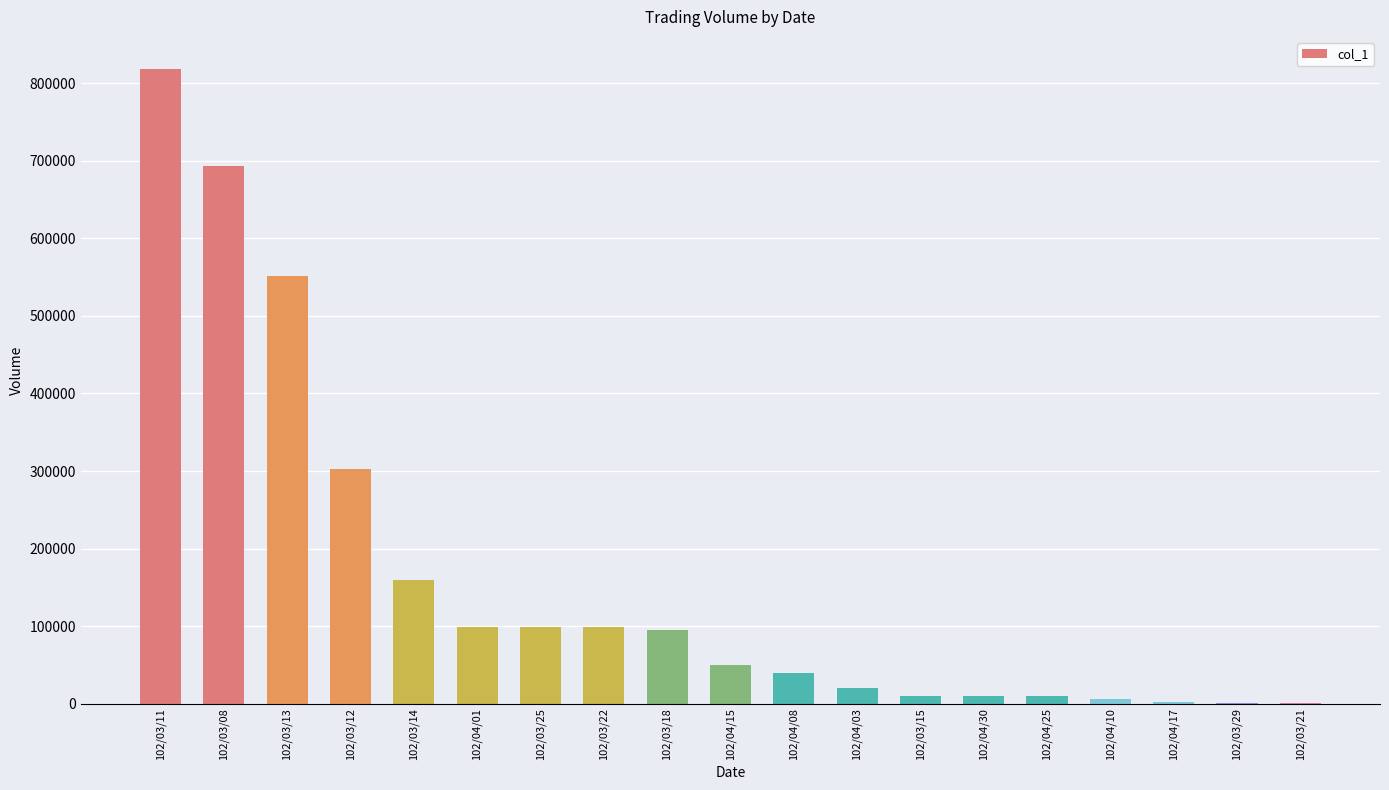

Is it true that the value at 102/03/18 is 95000?

True